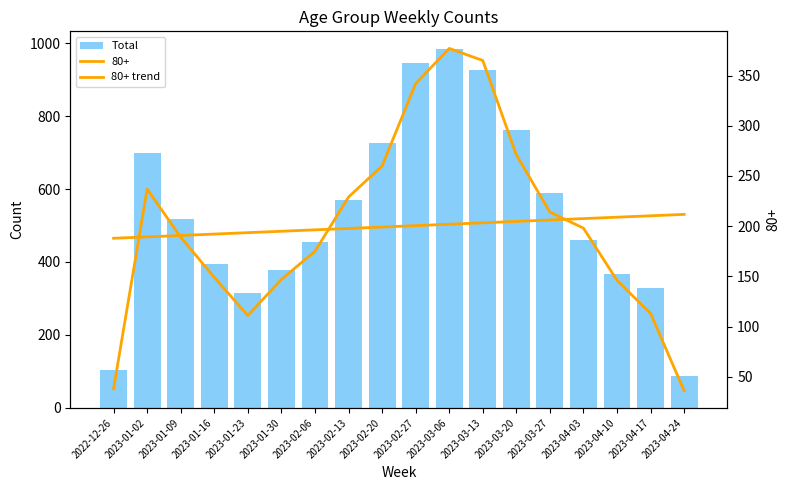

What is the smallest value displayed?

87.0